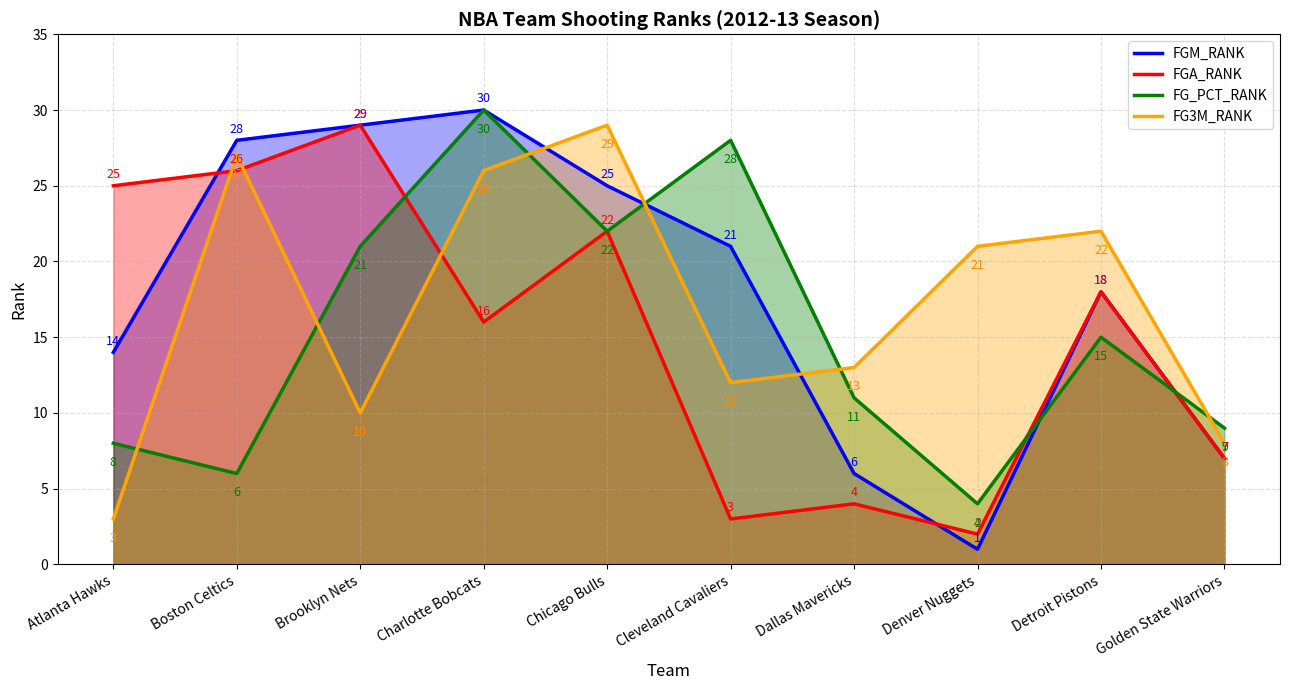

What is the sum of the FG_PCT_RANK values at Charlotte Bobcats and Detroit Pistons?

45